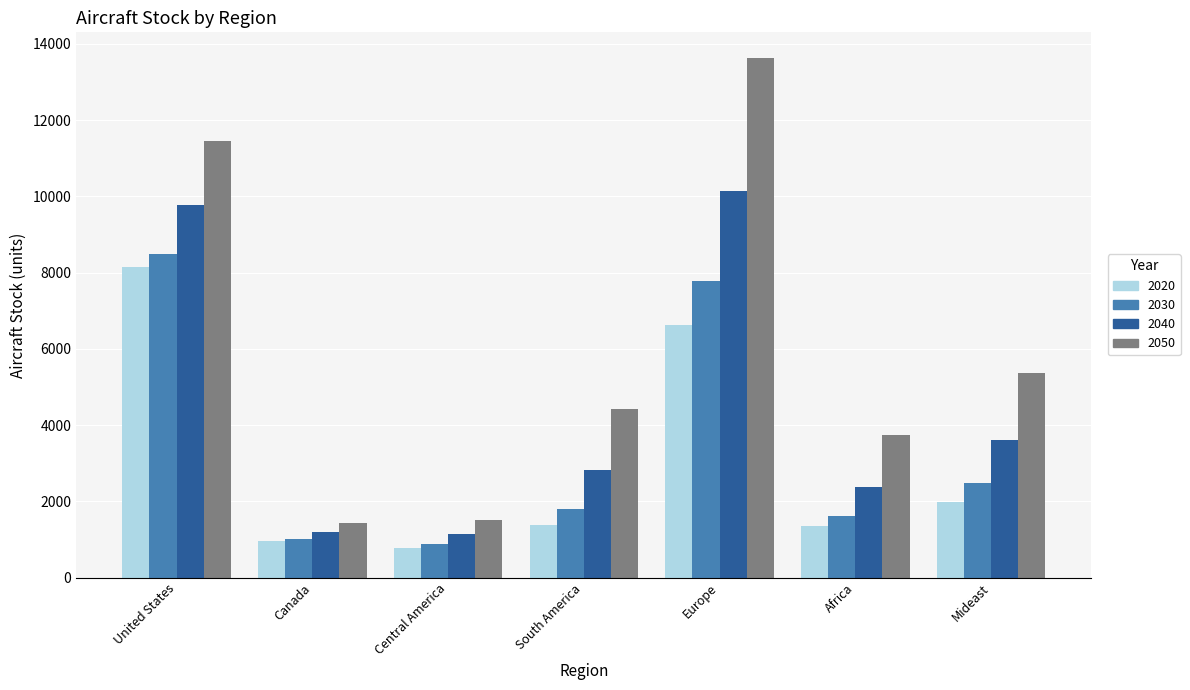

Which series has the widest spread of values?

2050